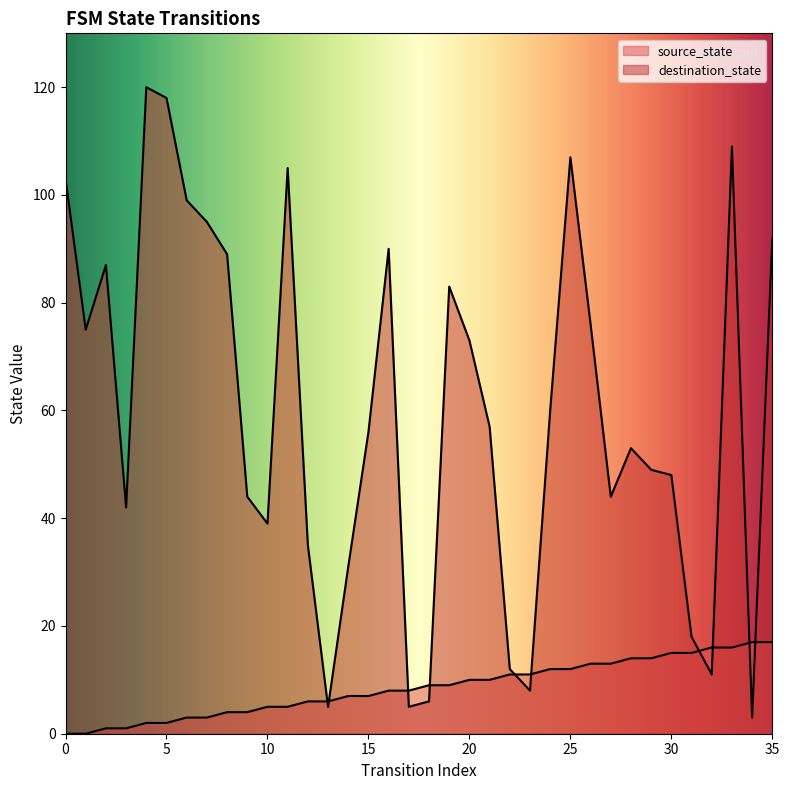

How many lines are shown in the chart?

2